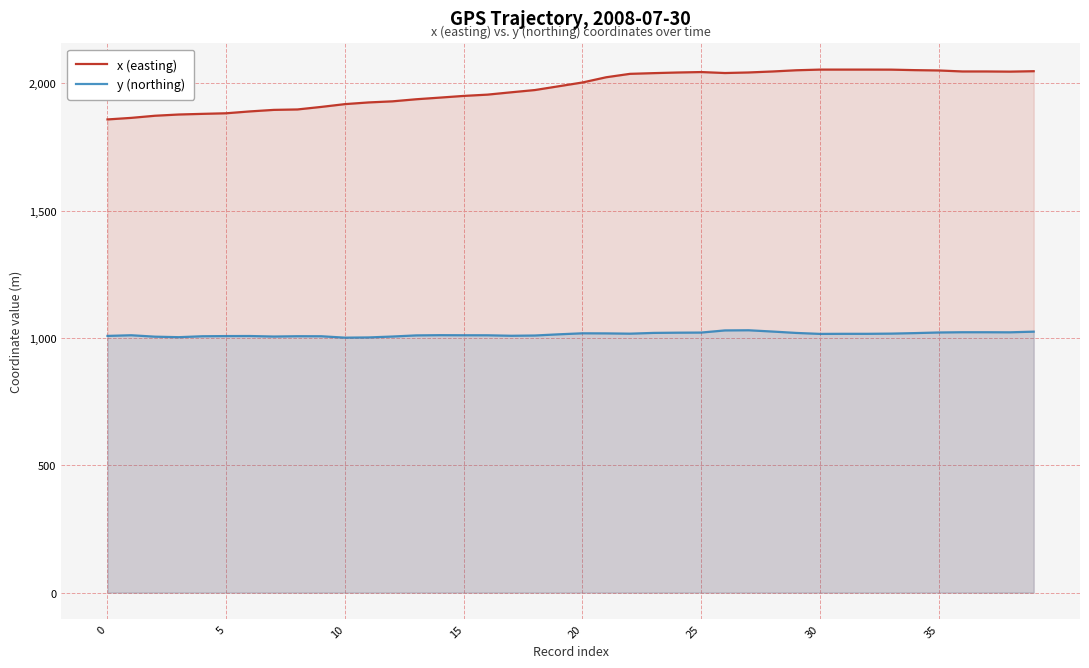

What is the spread (max minus min) of values at 0?

849.9